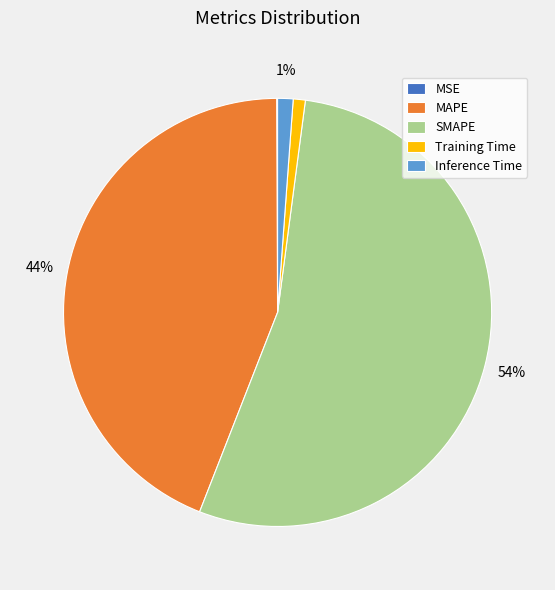

To the nearest percent, what is the average slice percentage?

20%